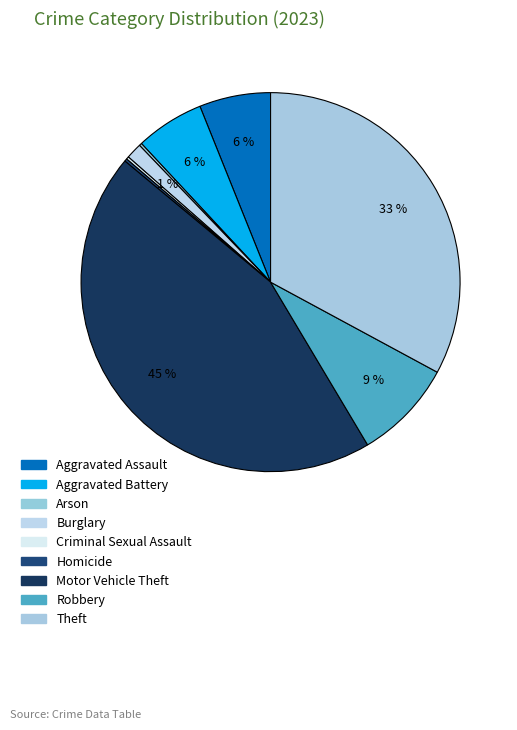

How many segments does this pie chart have?

9